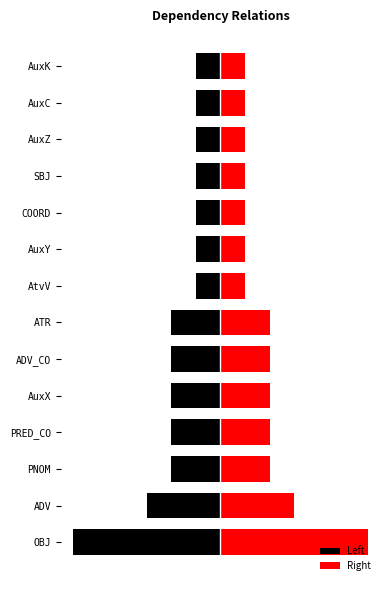

What is the sum of all Right values?

26